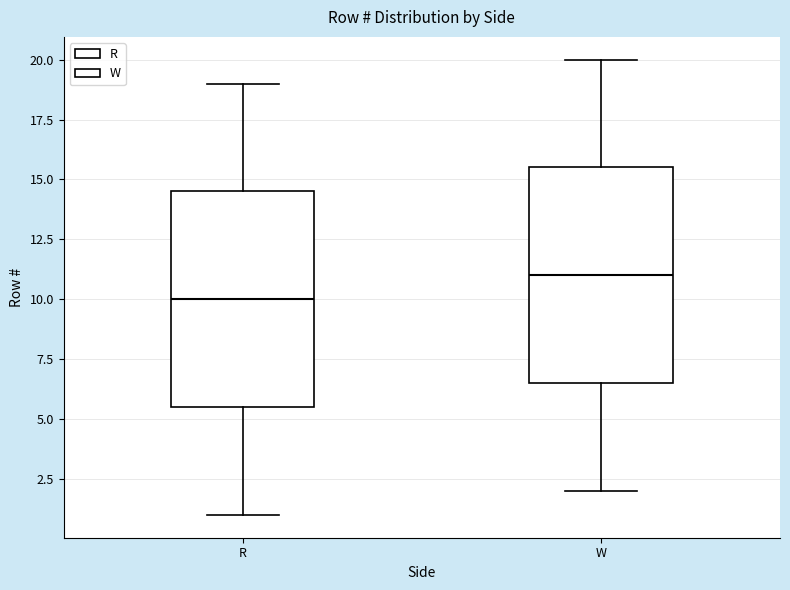

Reading left to right, read every box against the y-axis: the position of its median line, the range the box covers, and the ends of its whiskers. The values are not printed on the chart, so give them approximately, as read against the axis.

R: median 10.0, box 5.5 to 14.5, whiskers 1.0 to 19.0
W: median 11.0, box 6.5 to 15.5, whiskers 2.0 to 20.0